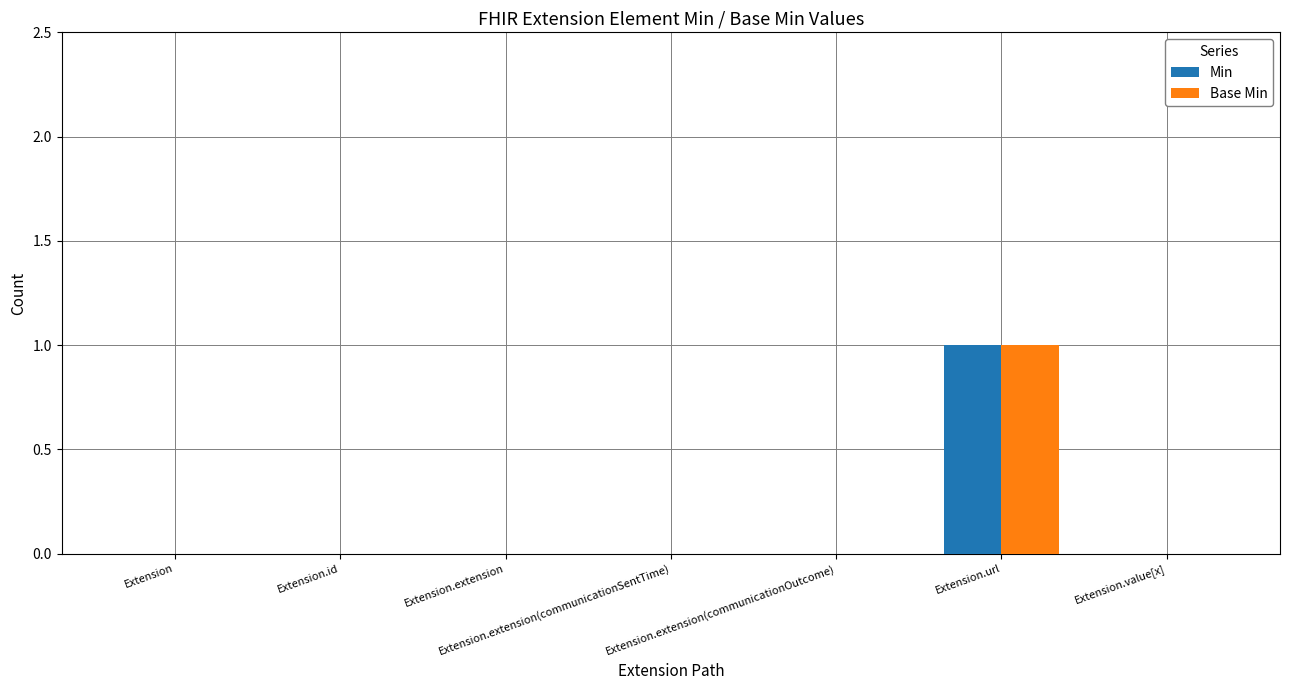

How many groups of bars are there?

7